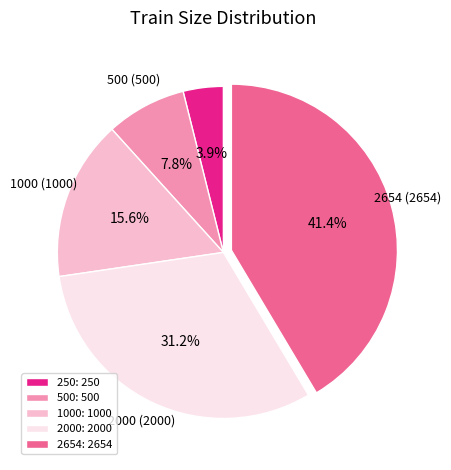

Combined, what portion of the pie is 2000 and 500?

39.0%